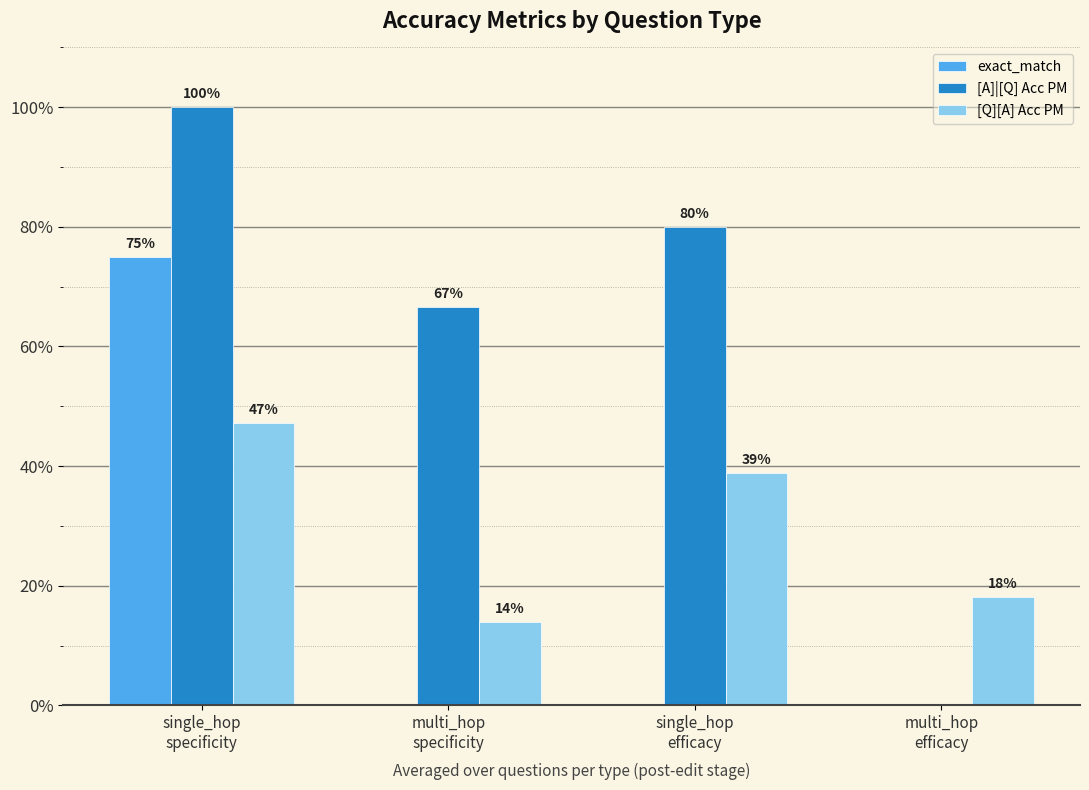

What are all the series names shown in the legend?

exact_match, [A]|[Q] Acc PM, [Q][A] Acc PM